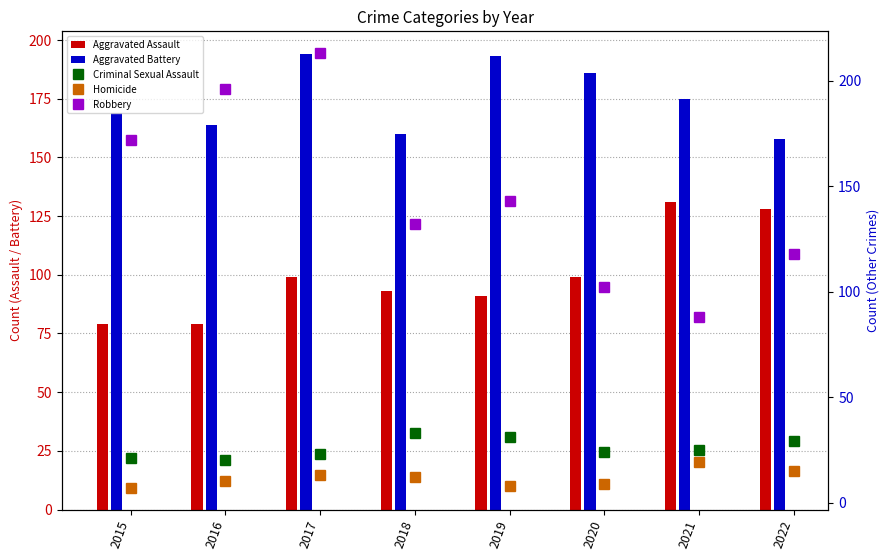

How many categories are shown in the chart?

8